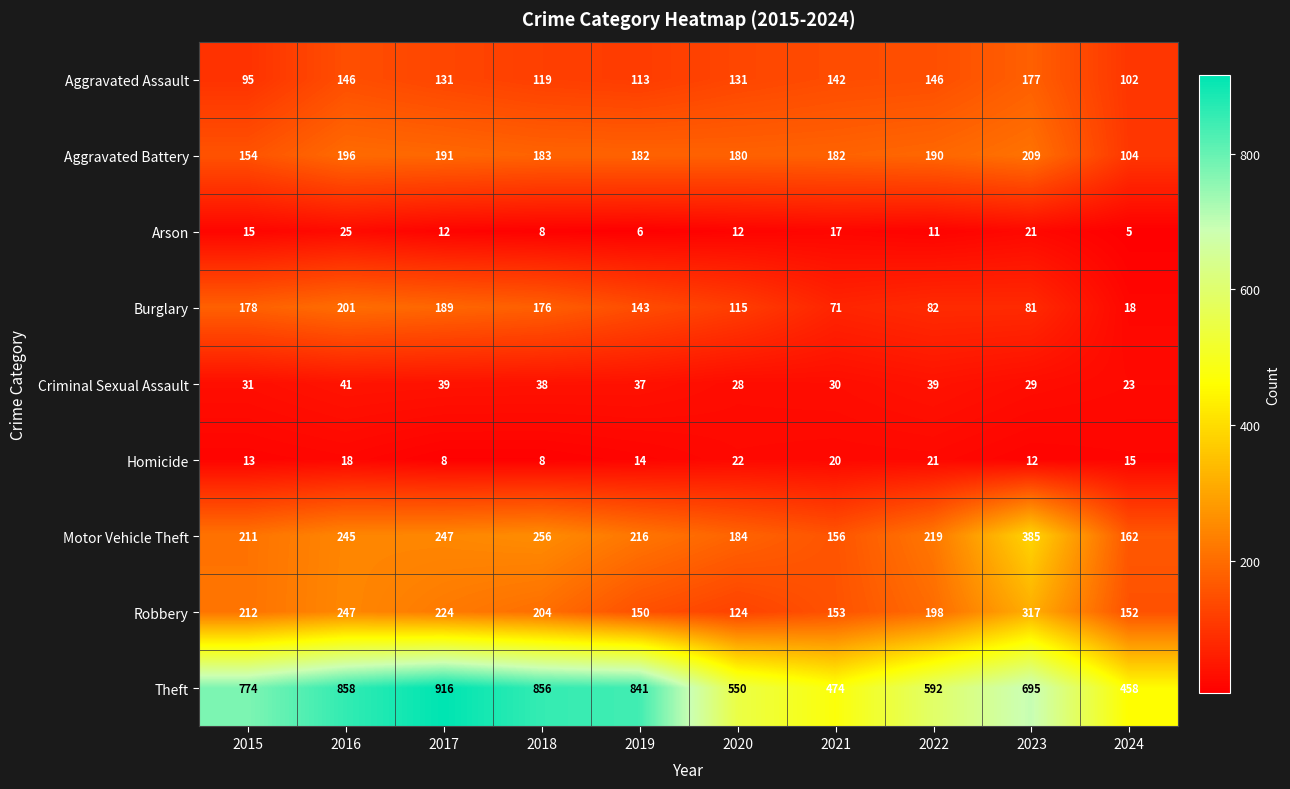

What is the minimum value shown in the chart?

5